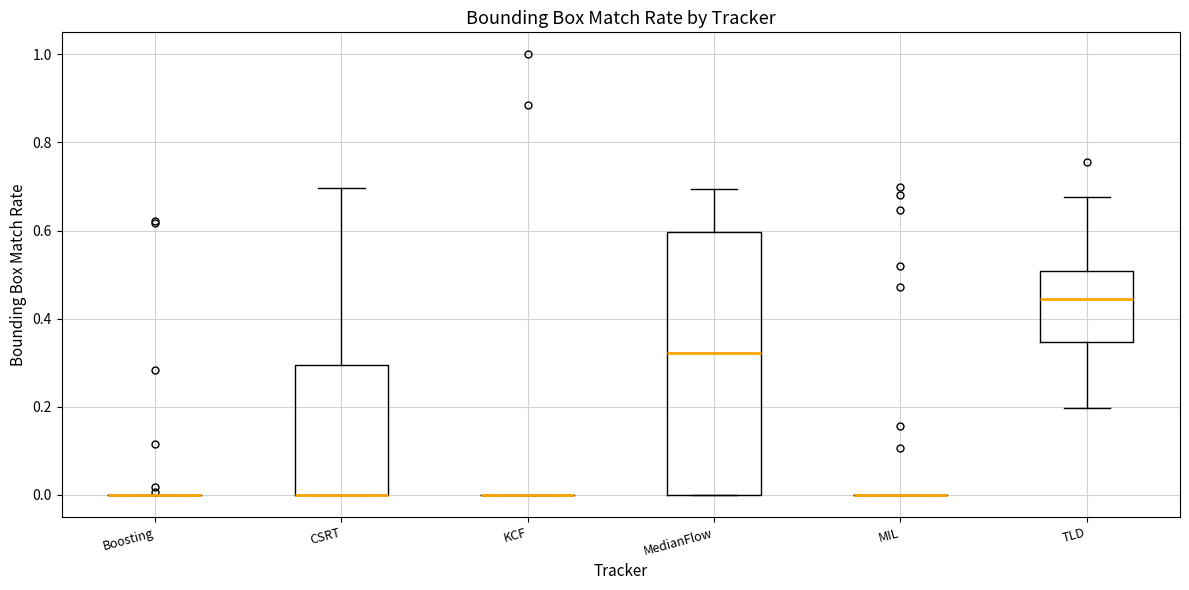

Comparing the boxes themselves (not the whiskers), which one is the tallest?

MedianFlow